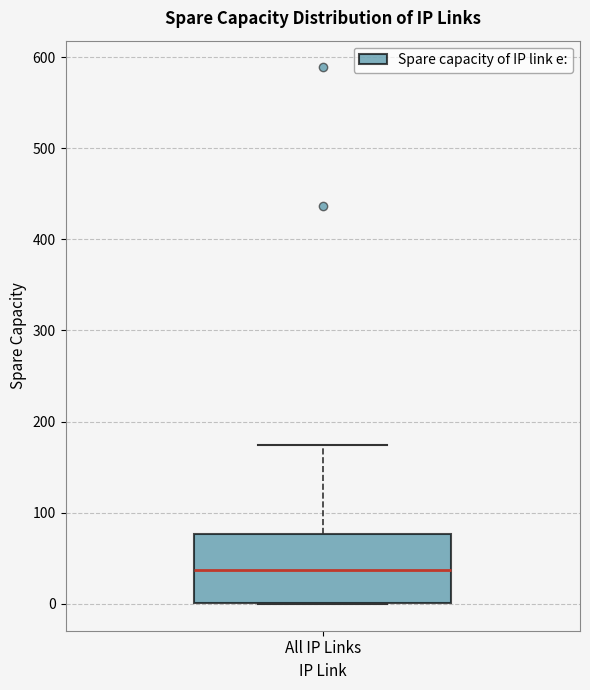

Transcribe this box plot: give where the median line is, the range the box spans, and where the two whiskers end, as read against the y-axis. The values are not printed on the chart, so give them approximately, as read against the axis.

median 40, box 0 to 80, whiskers 0 to 170